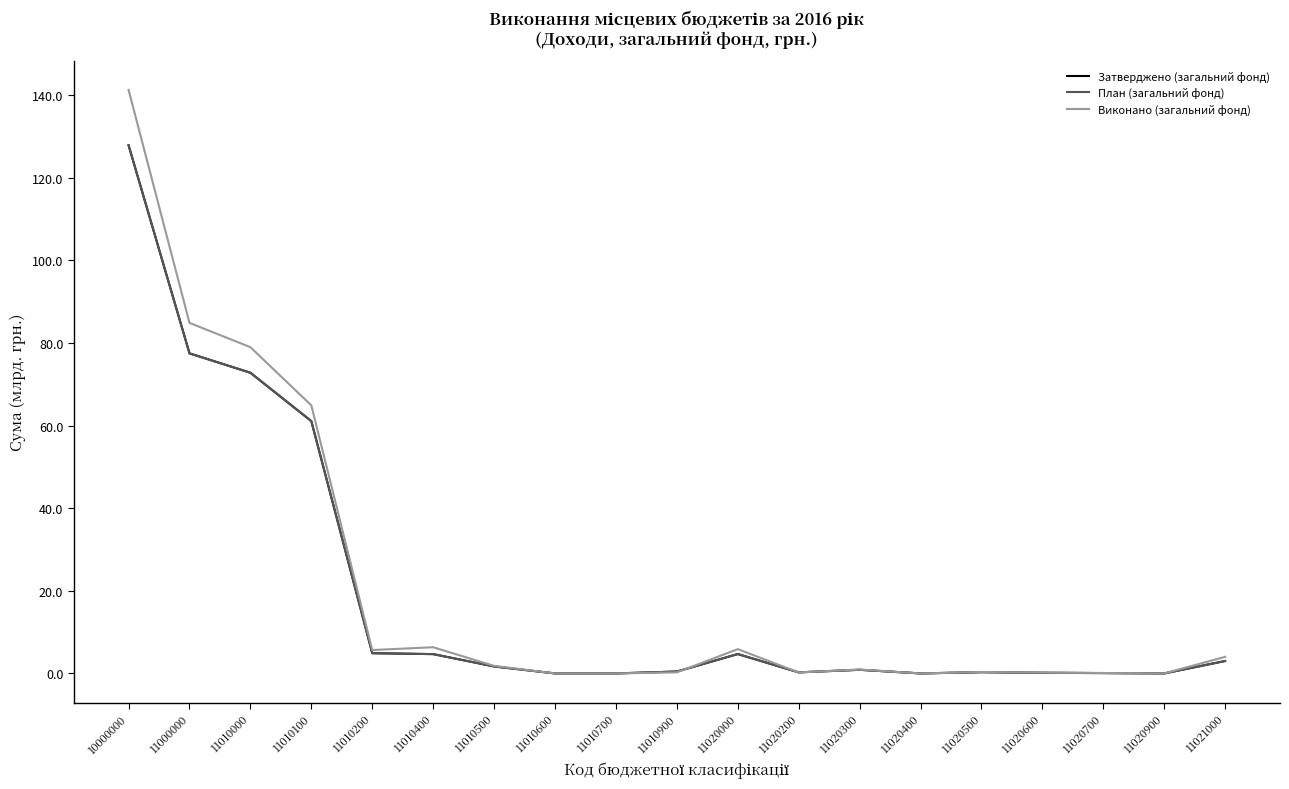

Which label corresponds to the largest value in the chart?

10000000